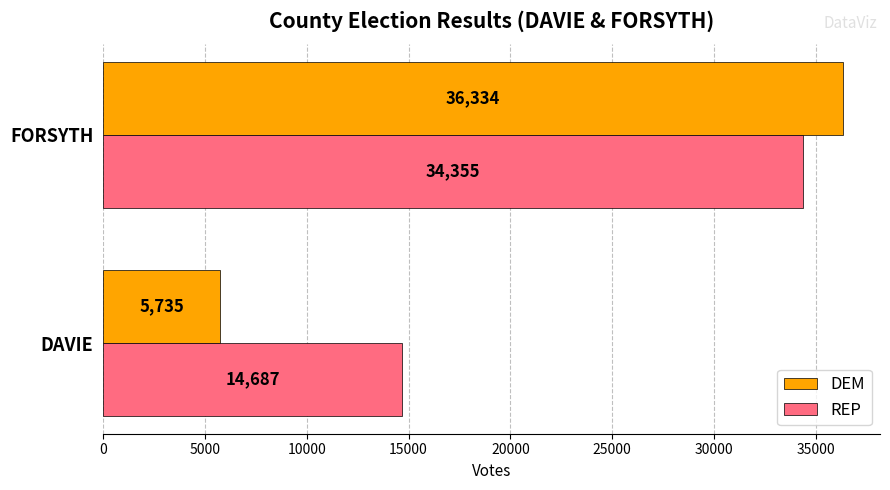

What is the difference between the highest and lowest values at FORSYTH?

1979.0